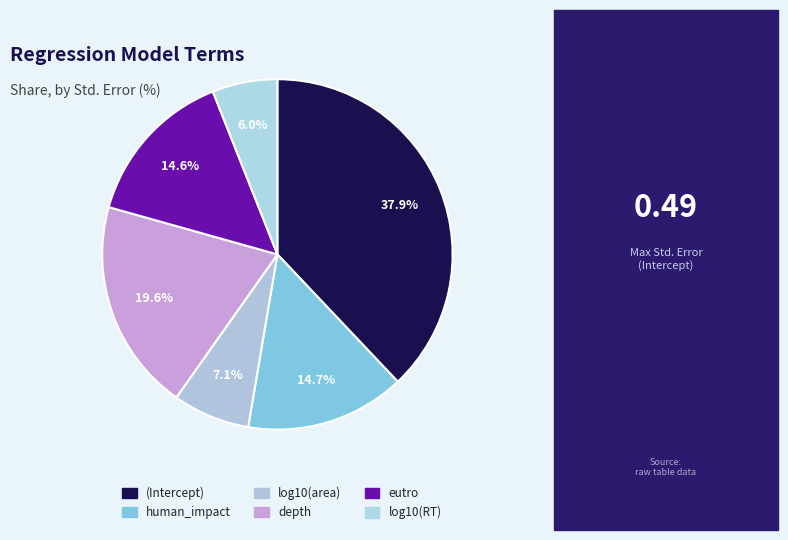

To the nearest percent, what portion does (Intercept) represent?

38%